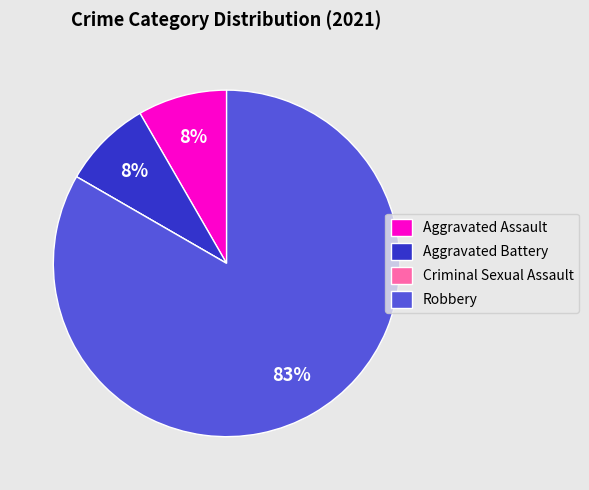

Which slice is the largest?

Robbery